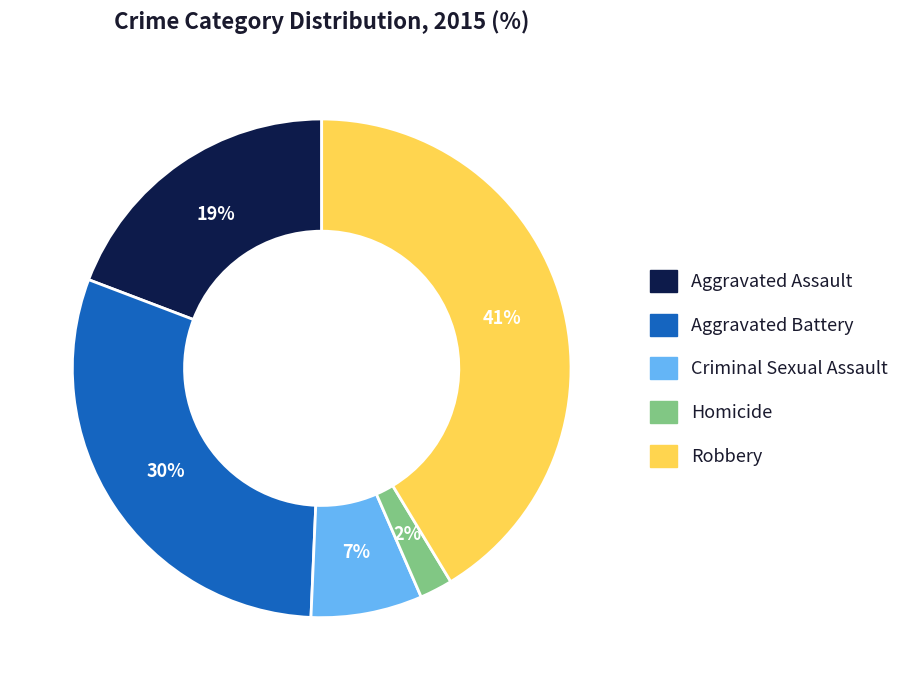

Count the number of slices in the pie.

5